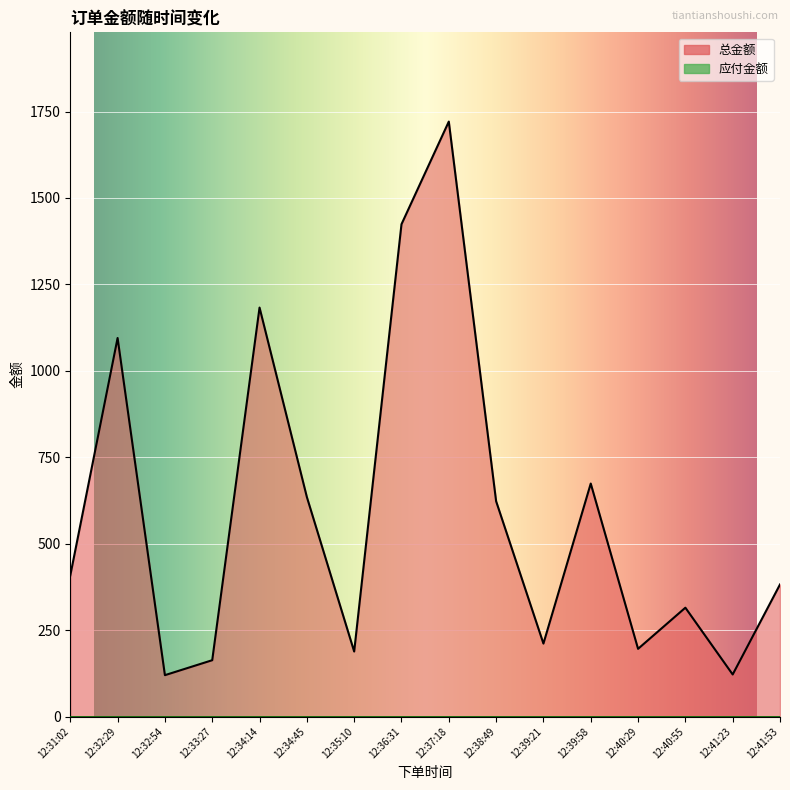

True or false: 应付金额 and 总金额 cross at least once.

False